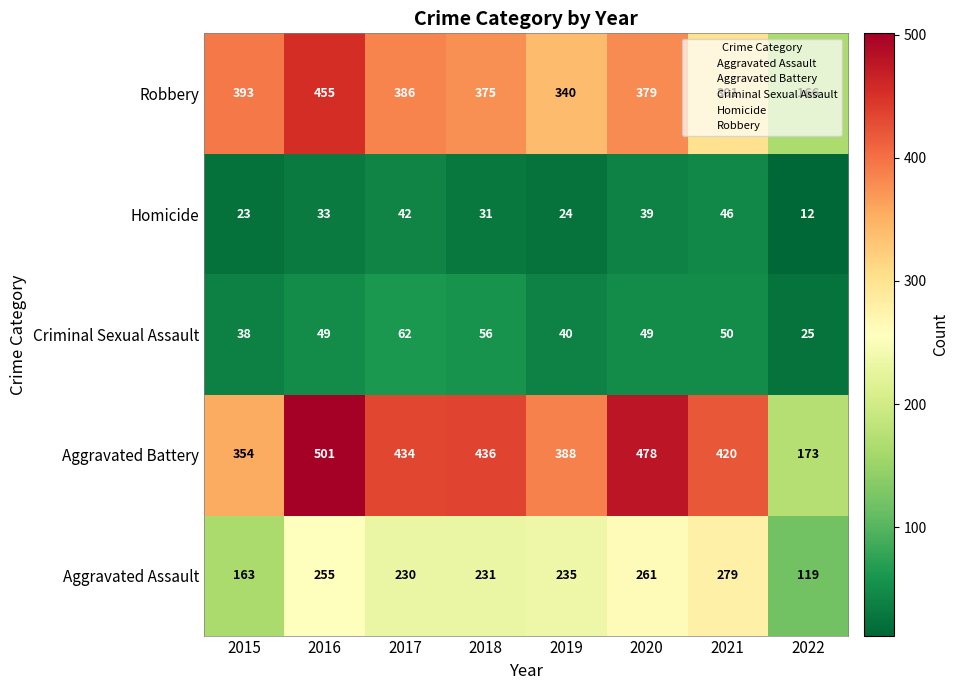

Which series changed the most between 2018 and 2019?

Aggravated Battery